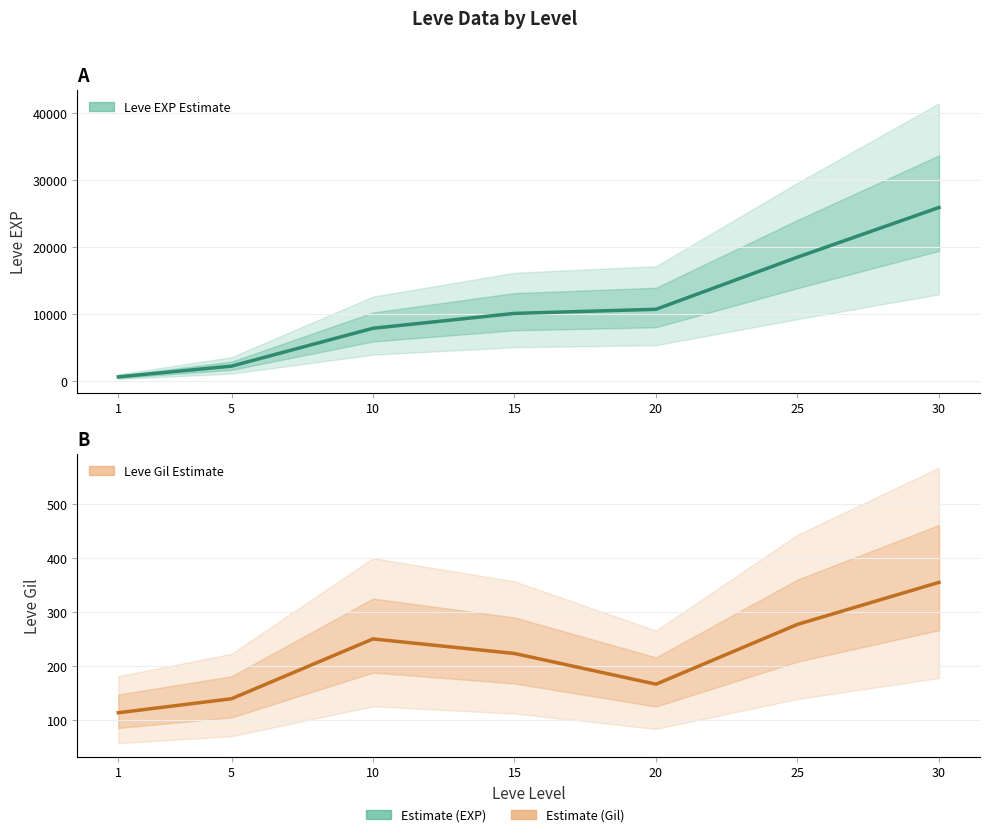

What is the maximum value for Leve EXP (Estimate)?

25900